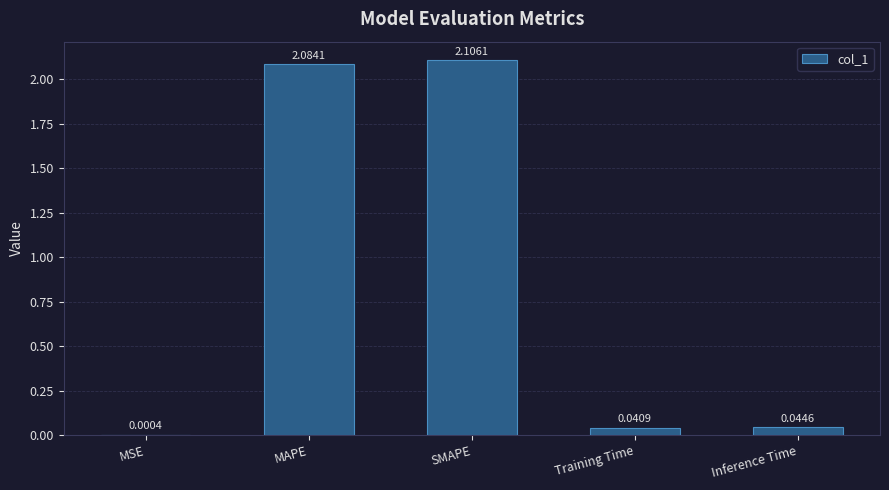

How many distinct data groups are displayed?

1